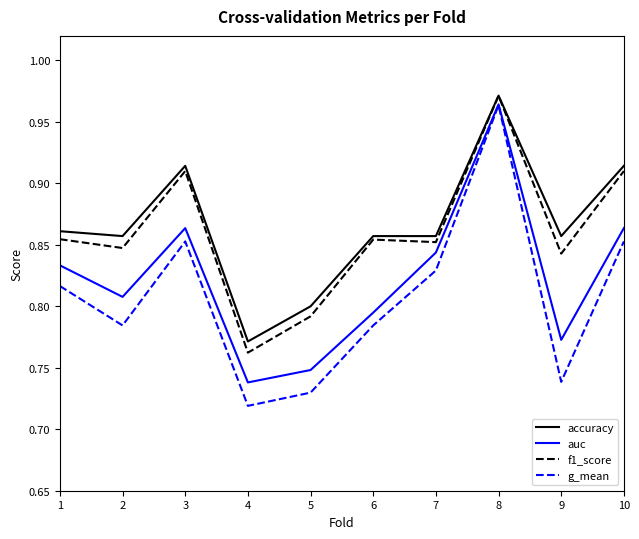

Does the chart display data point markers on the line(s)?

No